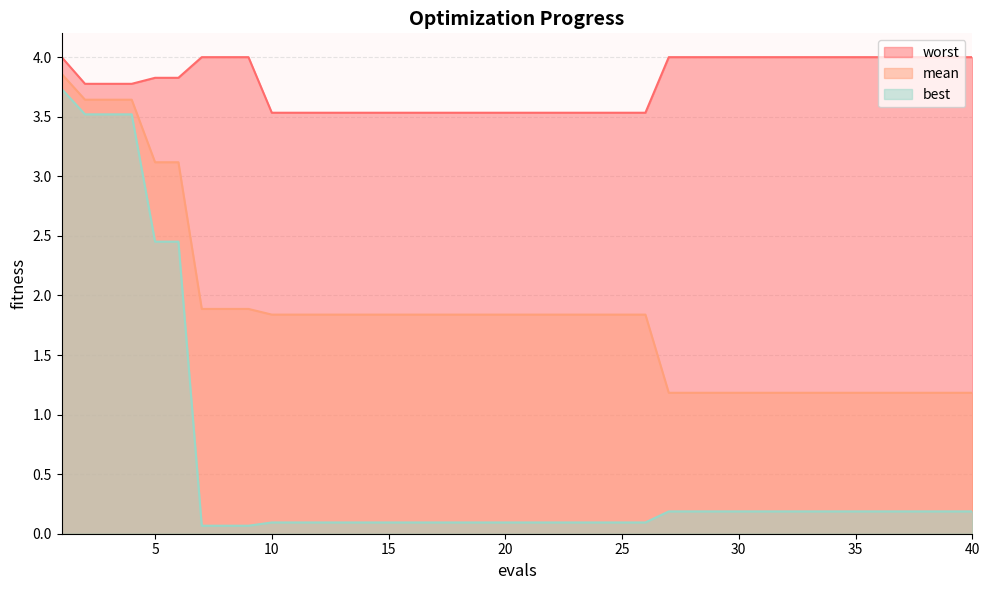

True or false: best has more than 2 points higher than both neighbors.

False